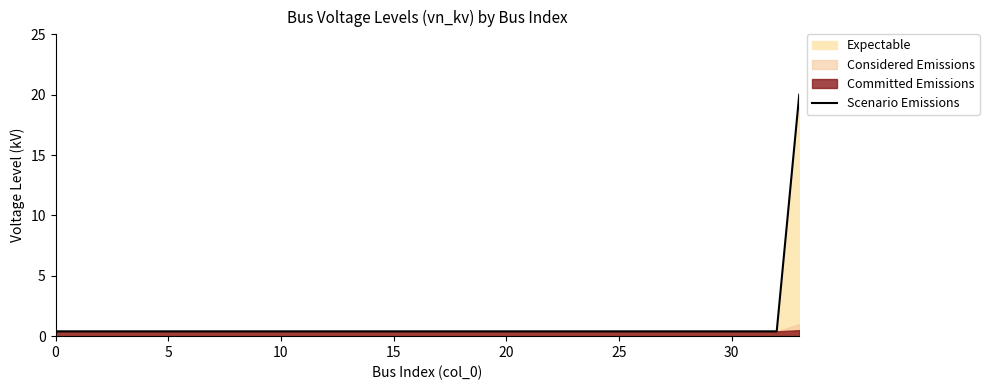

What is the difference between the maximum and minimum values?

19.6